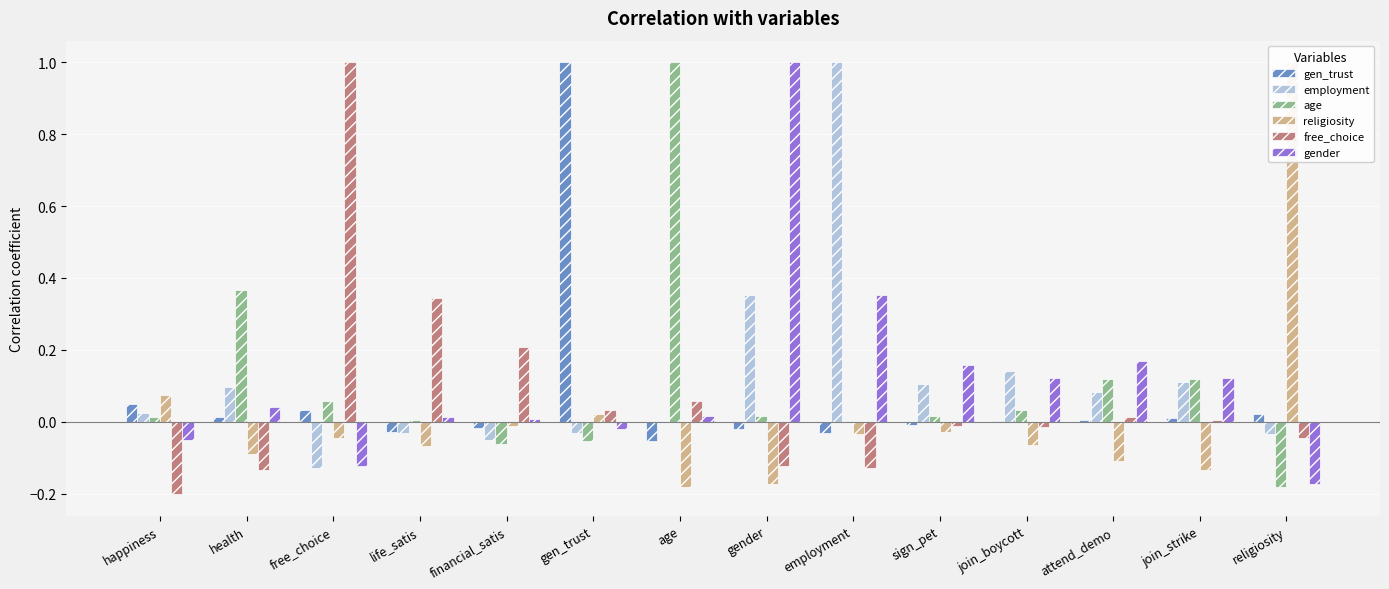

Between gen_trust and attend_demo, which is larger?

gen_trust